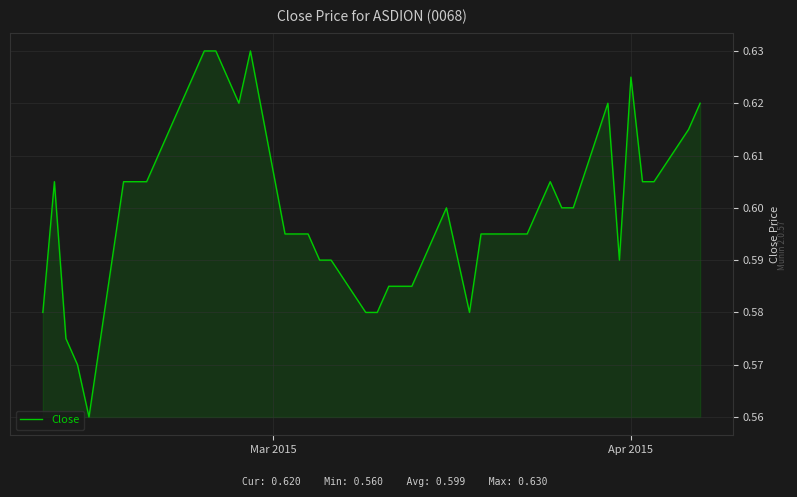

How many values are between 0 and 1?

40